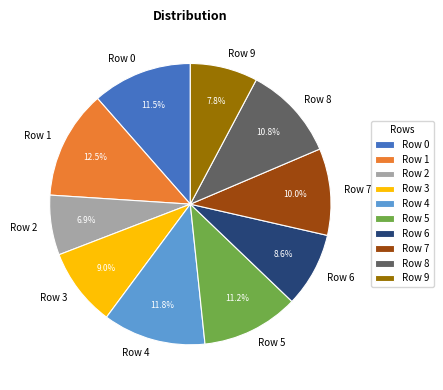

To the nearest percent, what portion does Row 4 represent?

12%